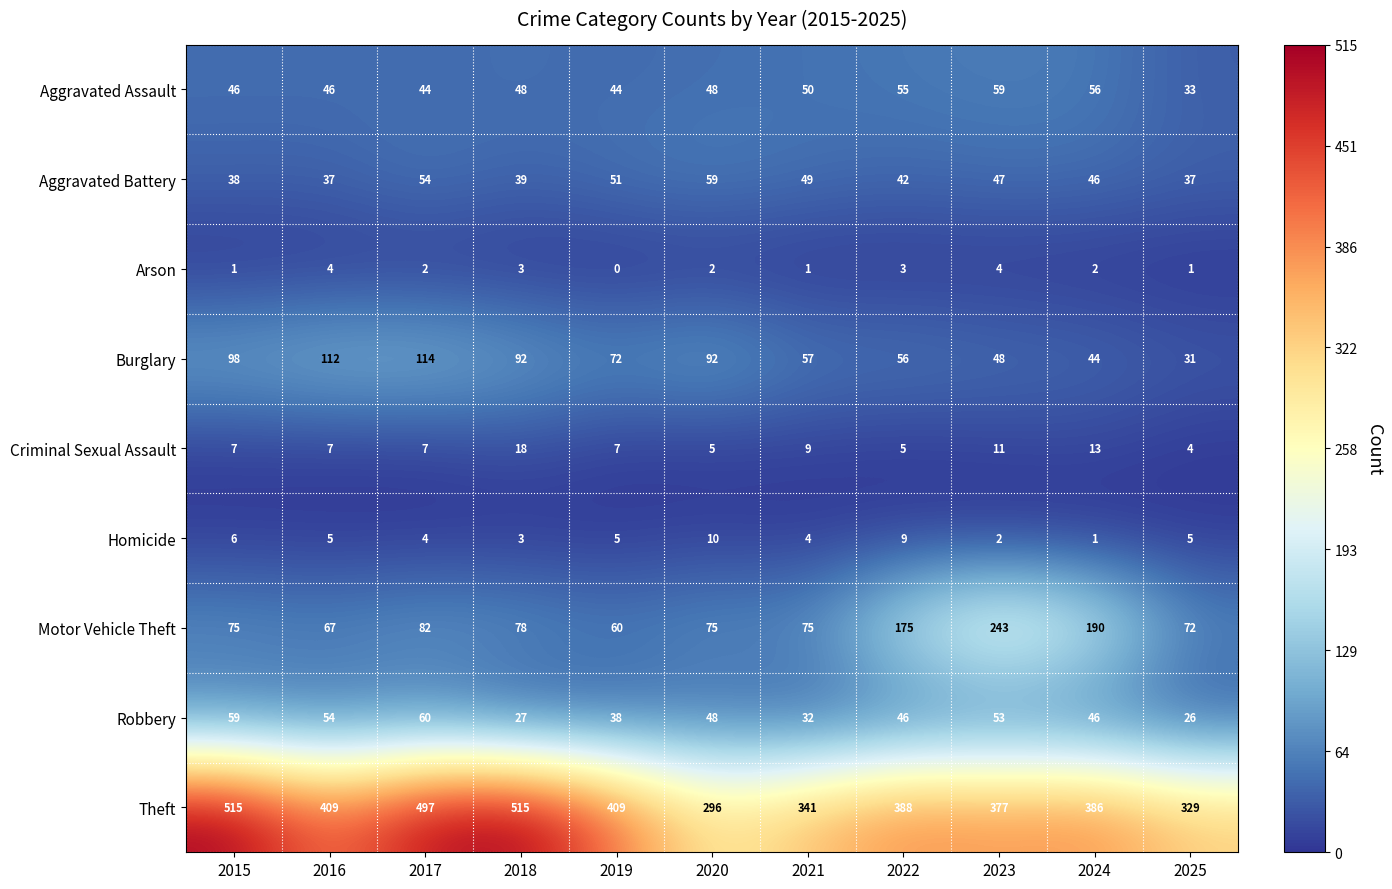

What is the sum of all Burglary values?

816